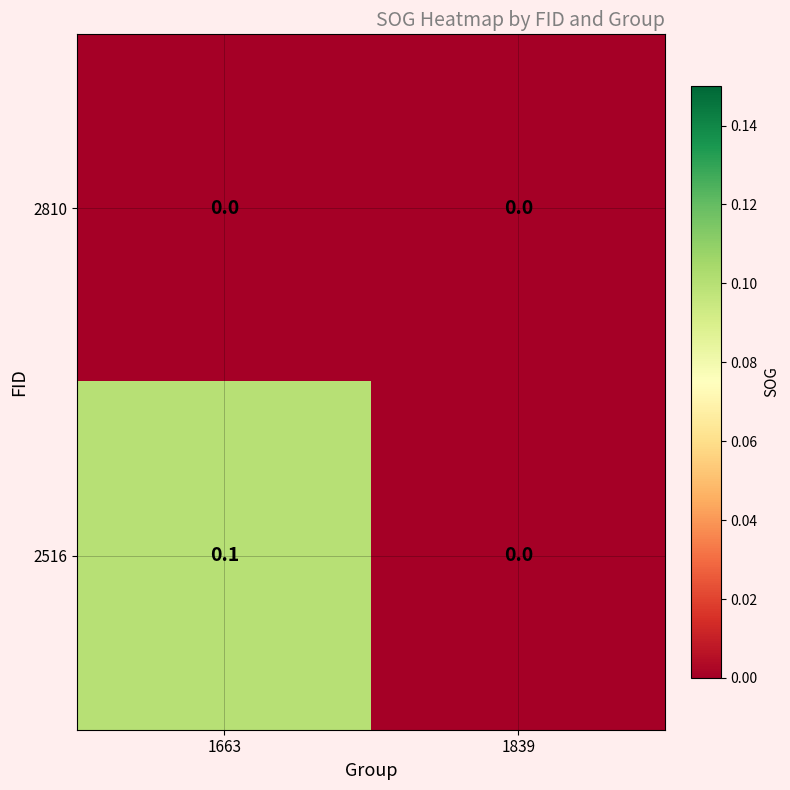

The value of 2810 at 1663 is 0.0. True or false?

True